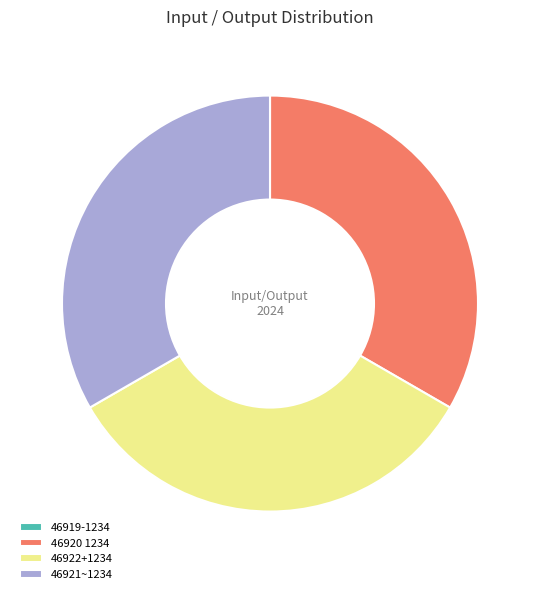

Does 46921~1234 account for over 50% of the chart?

No